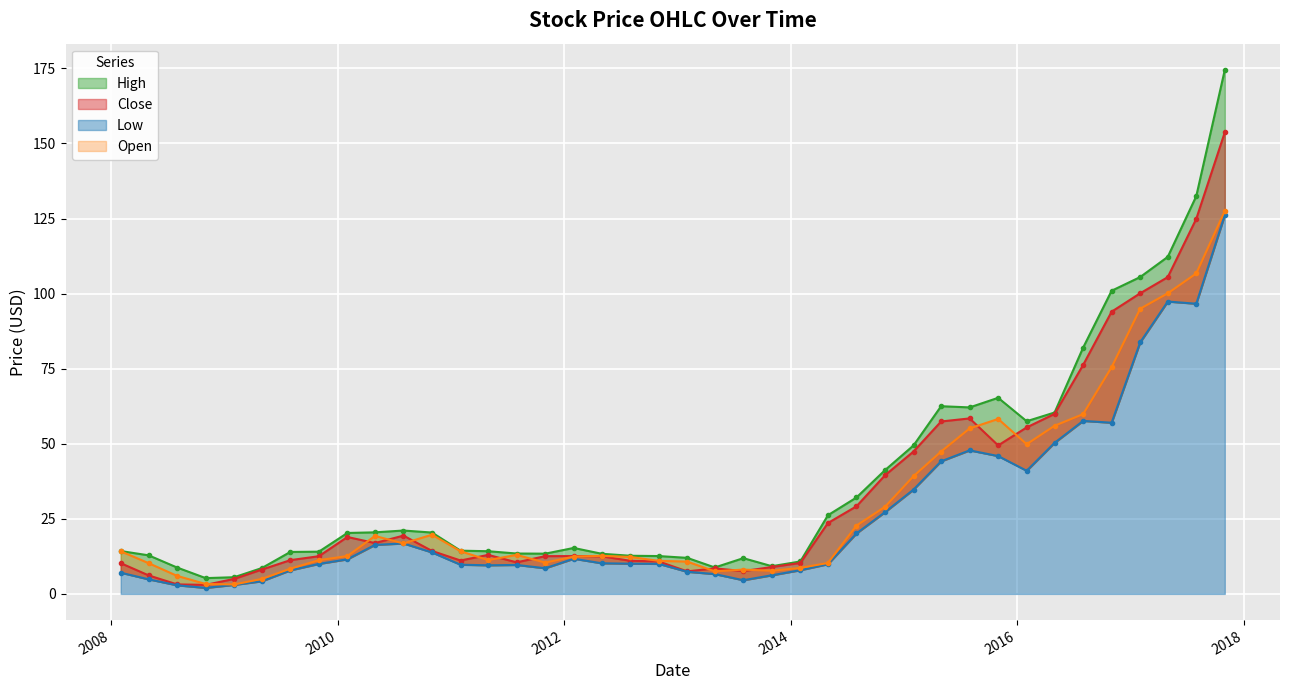

Which series has the largest total across all categories?

High